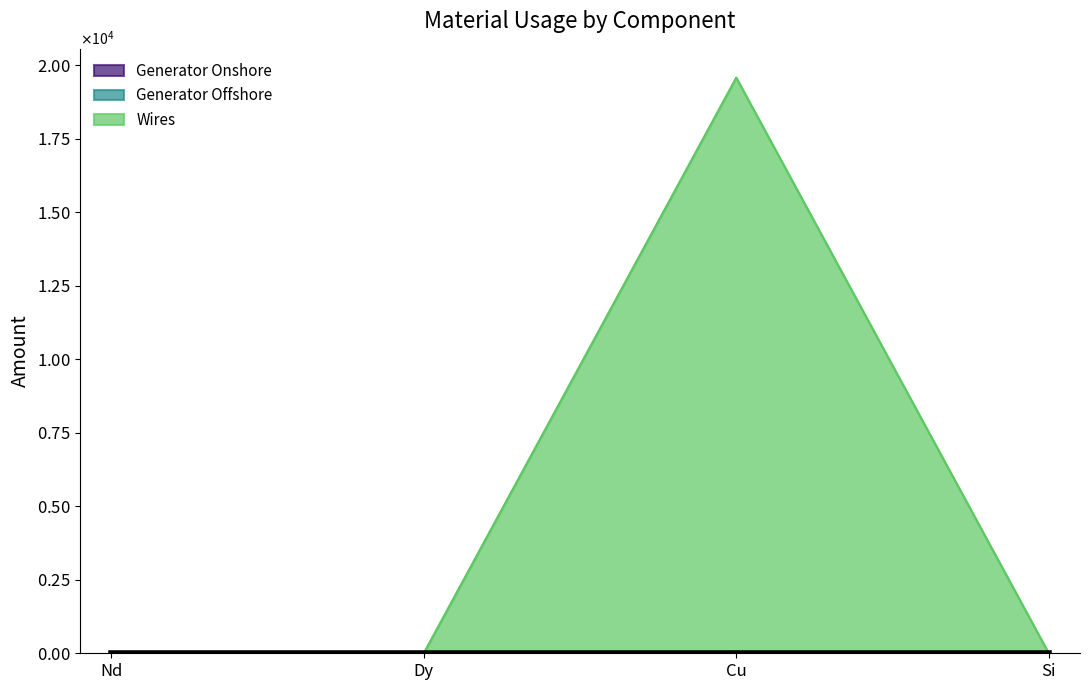

How many interior local peaks does the Generator Onshore series have?

1